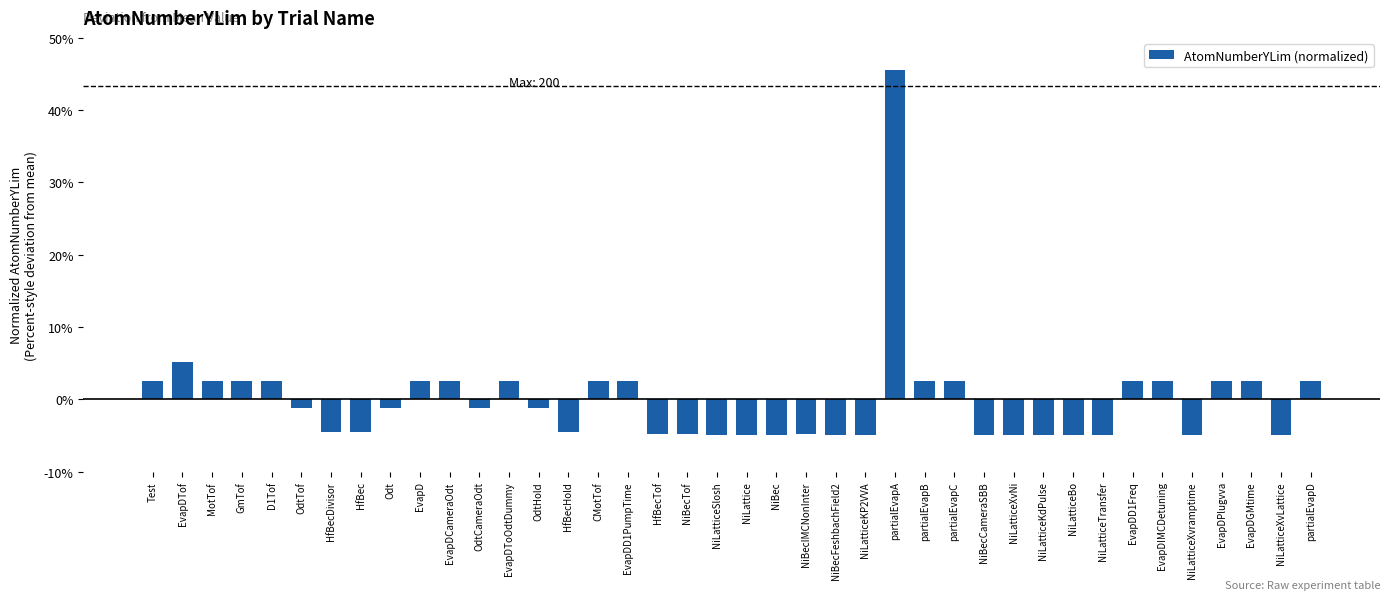

What is the difference between the second highest and second lowest values?

10.1